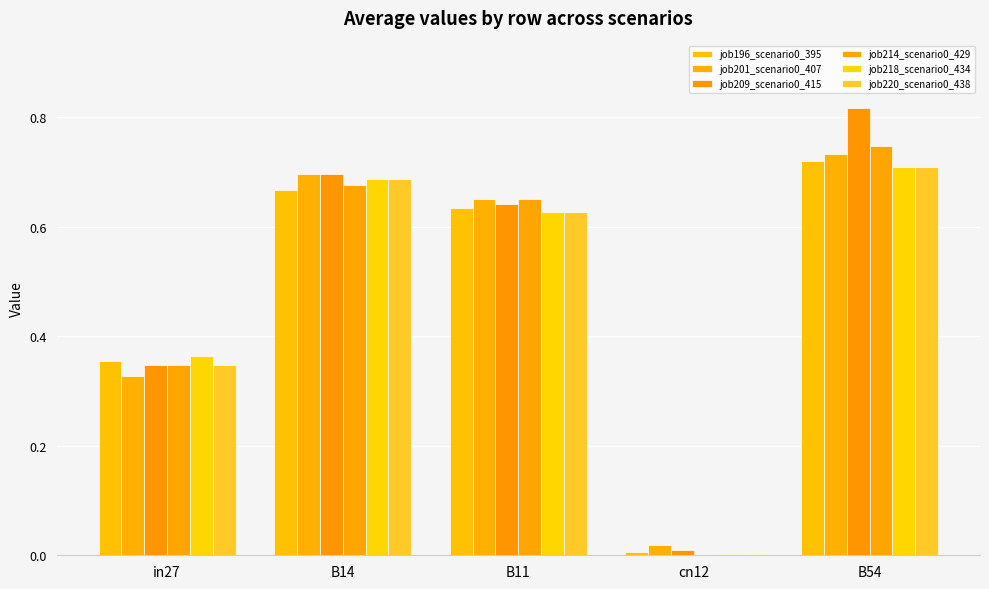

Which label corresponds to the largest value in the chart?

B54